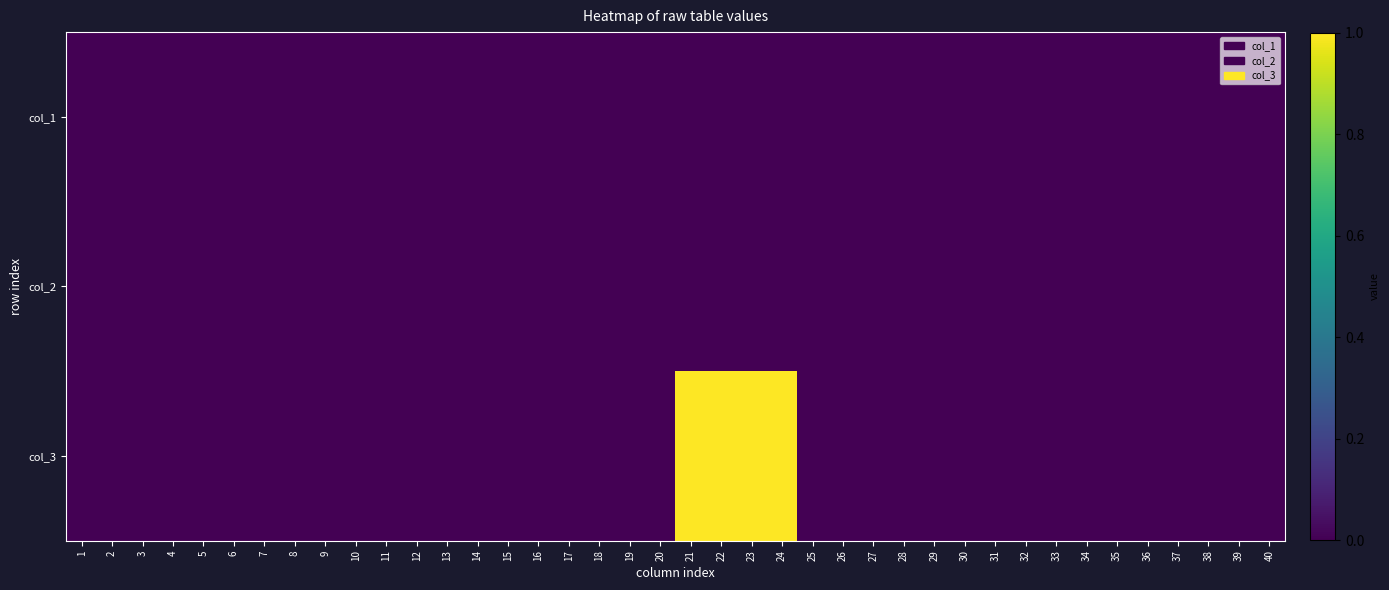

Which category has the highest value across all series?

21